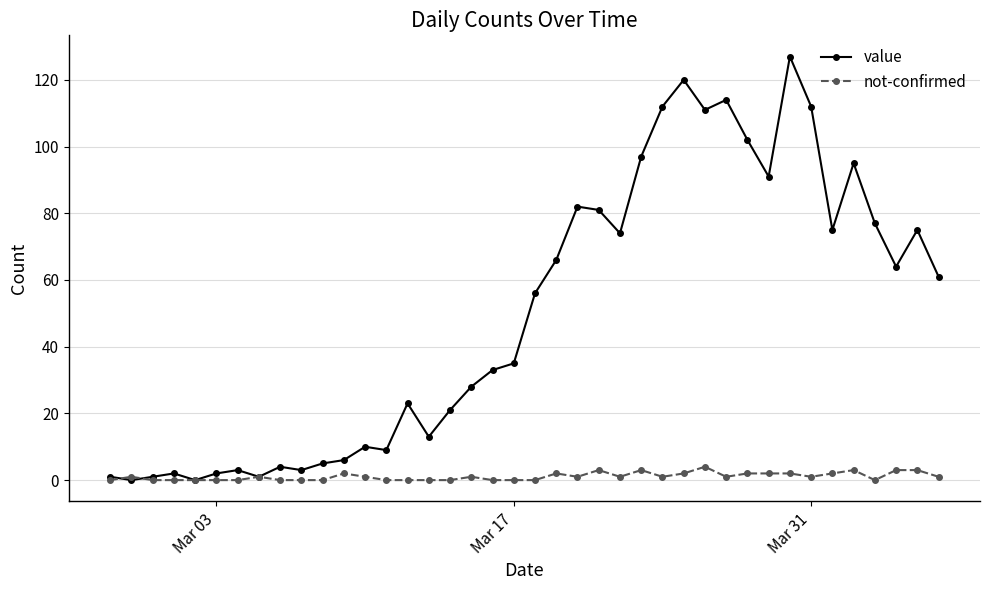

Rank the series by their maximum value, from lowest to highest.

not-confirmed, value